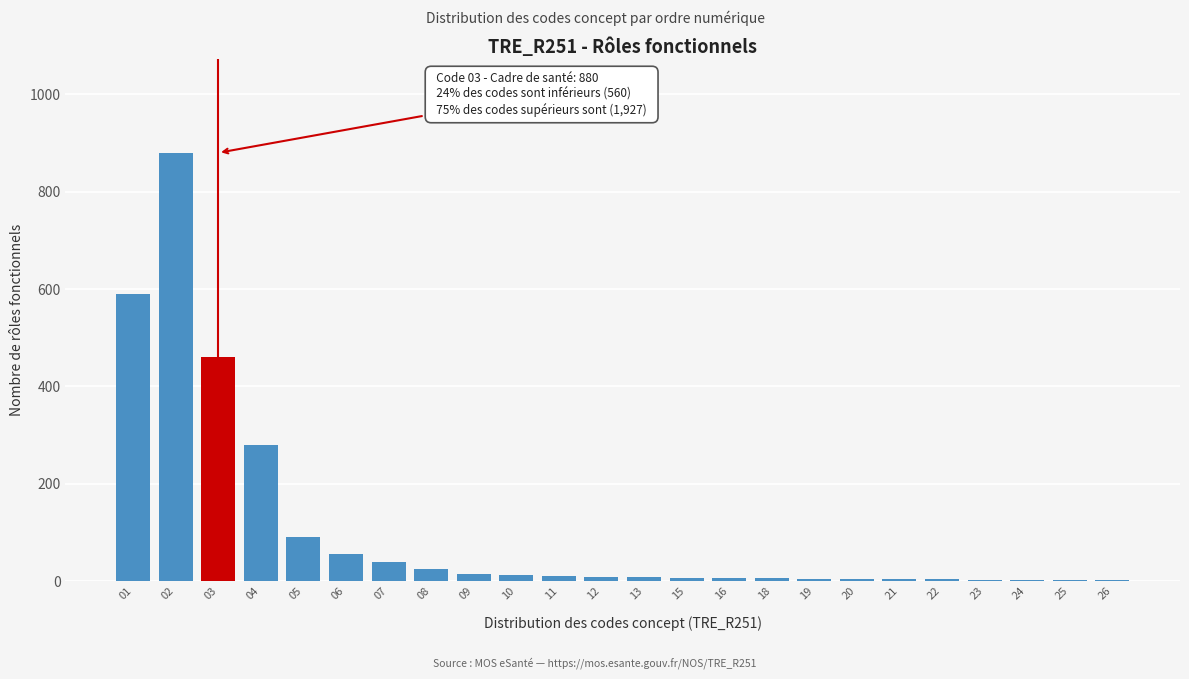

What is the sum of all values?

2521